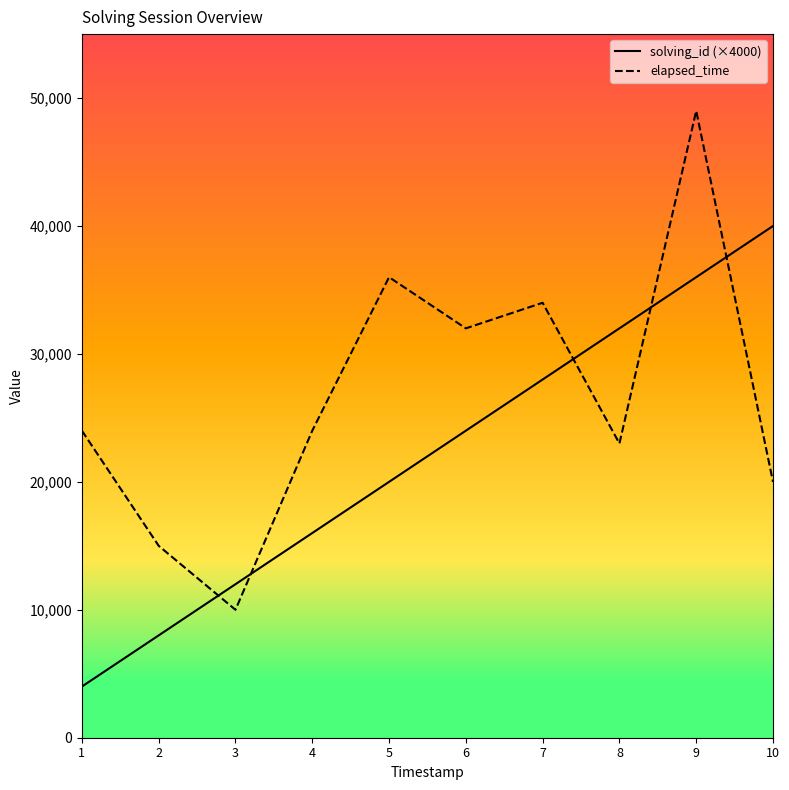

At which label does elapsed_time reach its peak?

9